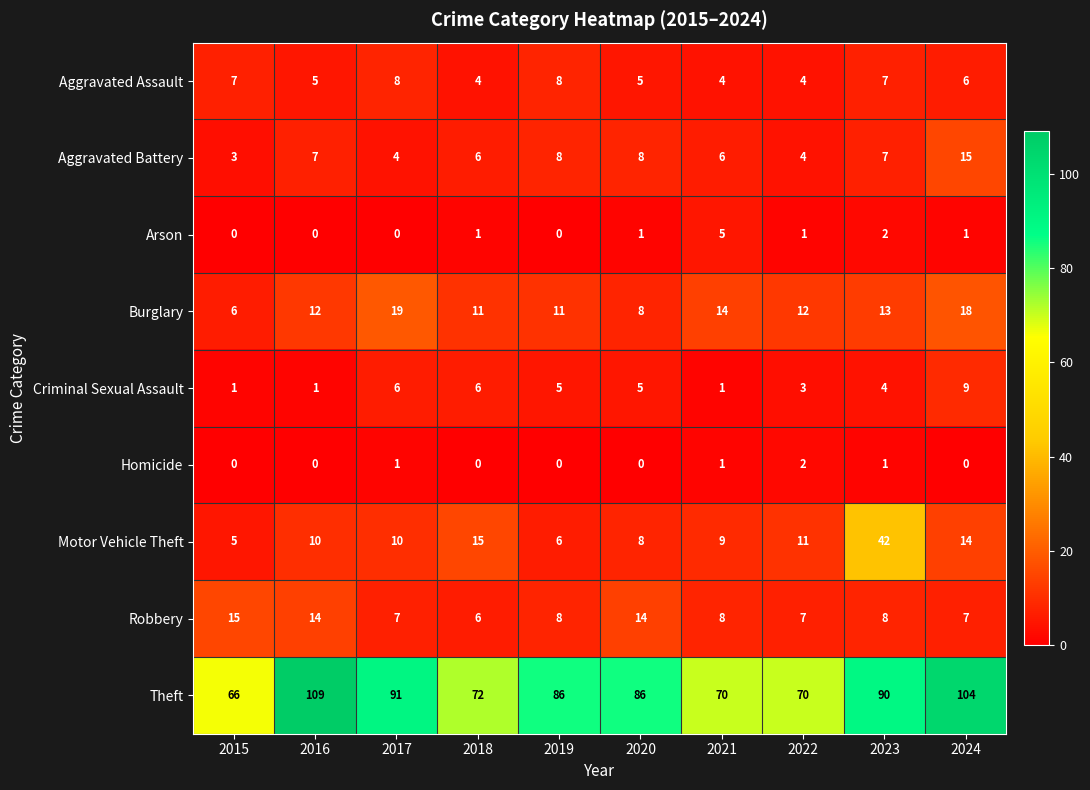

Which category has the highest value in the Criminal Sexual Assault series?

2024